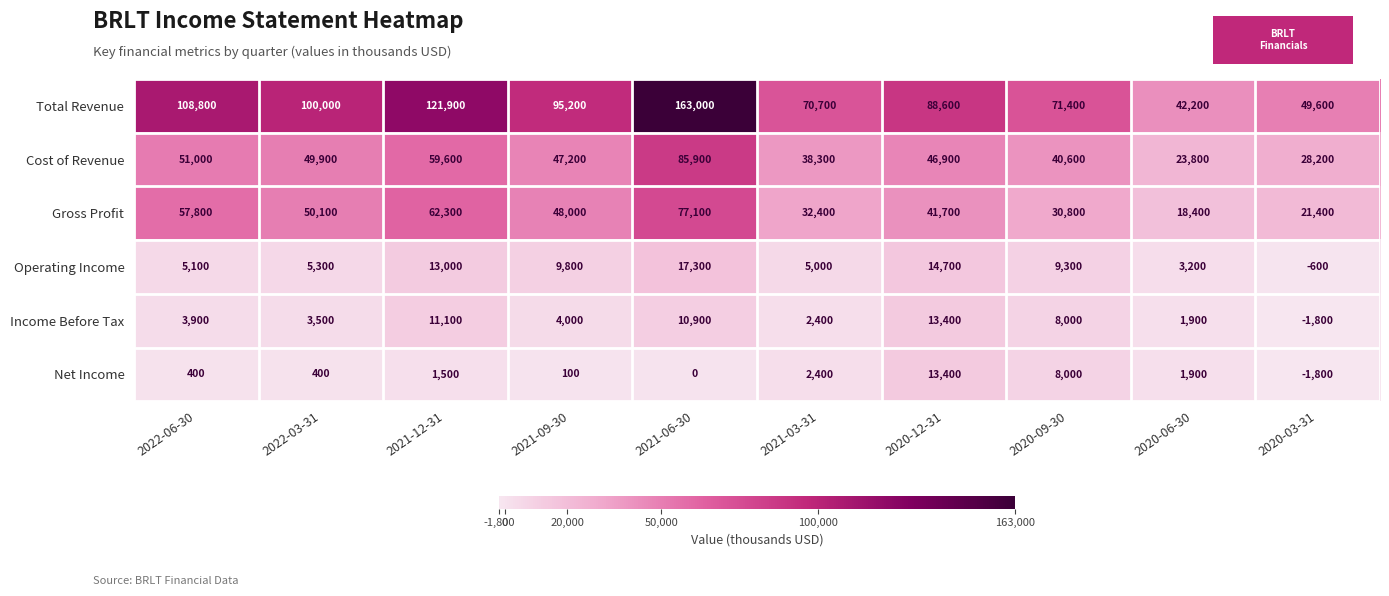

What is the total value across all series at 2021-12-31?

269400